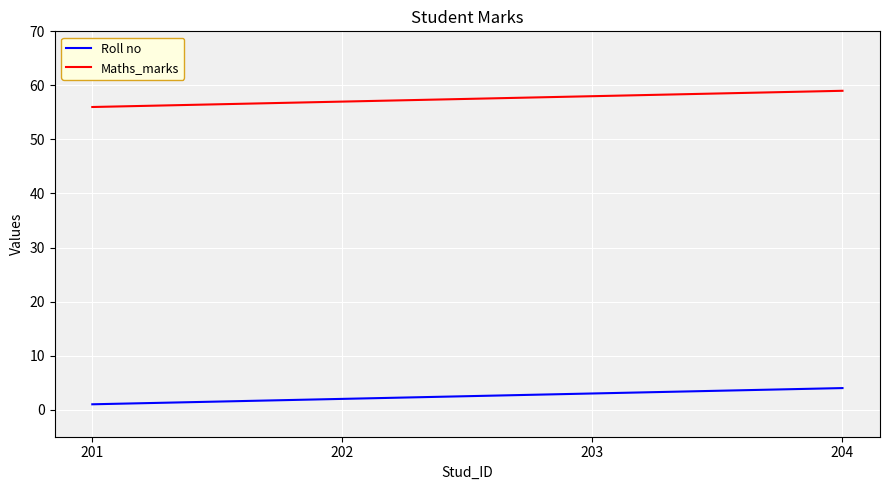

Rank the series at 202 from lowest to highest value.

Roll no, Maths_marks